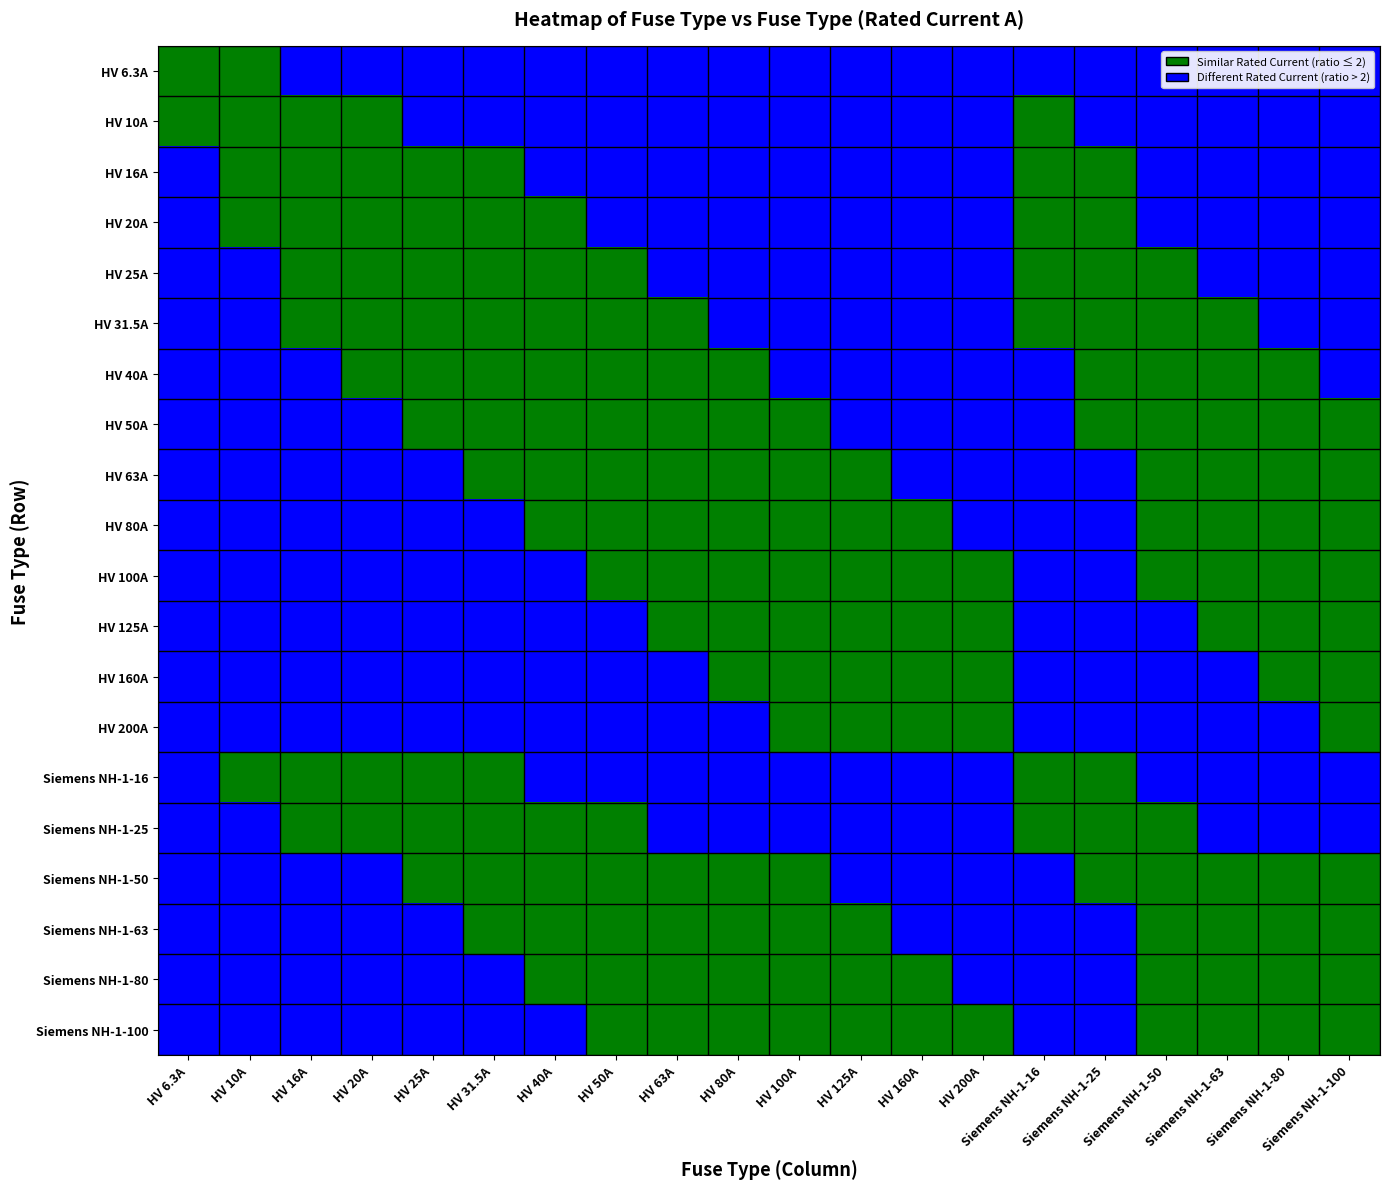

Reading left to right, transcribe all the data shown in this chart.

HV 6.3A: HV 6.3A=1	HV 10A=1	HV 16A=0	HV 20A=0	HV 25A=0	HV 31.5A=0	HV 40A=0	HV 50A=0	HV 63A=0	HV 80A=0	HV 100A=0	HV 125A=0	HV 160A=0	HV 200A=0	Siemens NH-1-16=0	Siemens NH-1-25=0	Siemens NH-1-50=0	Siemens NH-1-63=0	Siemens NH-1-80=0	Siemens NH-1-100=0
HV 10A: HV 6.3A=1	HV 10A=1	HV 16A=1	HV 20A=1	HV 25A=0	HV 31.5A=0	HV 40A=0	HV 50A=0	HV 63A=0	HV 80A=0	HV 100A=0	HV 125A=0	HV 160A=0	HV 200A=0	Siemens NH-1-16=1	Siemens NH-1-25=0	Siemens NH-1-50=0	Siemens NH-1-63=0	Siemens NH-1-80=0	Siemens NH-1-100=0
HV 16A: HV 6.3A=0	HV 10A=1	HV 16A=1	HV 20A=1	HV 25A=1	HV 31.5A=1	HV 40A=0	HV 50A=0	HV 63A=0	HV 80A=0	HV 100A=0	HV 125A=0	HV 160A=0	HV 200A=0	Siemens NH-1-16=1	Siemens NH-1-25=1	Siemens NH-1-50=0	Siemens NH-1-63=0	Siemens NH-1-80=0	Siemens NH-1-100=0
HV 20A: HV 6.3A=0	HV 10A=1	HV 16A=1	HV 20A=1	HV 25A=1	HV 31.5A=1	HV 40A=1	HV 50A=0	HV 63A=0	HV 80A=0	HV 100A=0	HV 125A=0	HV 160A=0	HV 200A=0	Siemens NH-1-16=1	Siemens NH-1-25=1	Siemens NH-1-50=0	Siemens NH-1-63=0	Siemens NH-1-80=0	Siemens NH-1-100=0
HV 25A: HV 6.3A=0	HV 10A=0	HV 16A=1	HV 20A=1	HV 25A=1	HV 31.5A=1	HV 40A=1	HV 50A=1	HV 63A=0	HV 80A=0	HV 100A=0	HV 125A=0	HV 160A=0	HV 200A=0	Siemens NH-1-16=1	Siemens NH-1-25=1	Siemens NH-1-50=1	Siemens NH-1-63=0	Siemens NH-1-80=0	Siemens NH-1-100=0
HV 31.5A: HV 6.3A=0	HV 10A=0	HV 16A=1	HV 20A=1	HV 25A=1	HV 31.5A=1	HV 40A=1	HV 50A=1	HV 63A=1	HV 80A=0	HV 100A=0	HV 125A=0	HV 160A=0	HV 200A=0	Siemens NH-1-16=1	Siemens NH-1-25=1	Siemens NH-1-50=1	Siemens NH-1-63=1	Siemens NH-1-80=0	Siemens NH-1-100=0
HV 40A: HV 6.3A=0	HV 10A=0	HV 16A=0	HV 20A=1	HV 25A=1	HV 31.5A=1	HV 40A=1	HV 50A=1	HV 63A=1	HV 80A=1	HV 100A=0	HV 125A=0	HV 160A=0	HV 200A=0	Siemens NH-1-16=0	Siemens NH-1-25=1	Siemens NH-1-50=1	Siemens NH-1-63=1	Siemens NH-1-80=1	Siemens NH-1-100=0
HV 50A: HV 6.3A=0	HV 10A=0	HV 16A=0	HV 20A=0	HV 25A=1	HV 31.5A=1	HV 40A=1	HV 50A=1	HV 63A=1	HV 80A=1	HV 100A=1	HV 125A=0	HV 160A=0	HV 200A=0	Siemens NH-1-16=0	Siemens NH-1-25=1	Siemens NH-1-50=1	Siemens NH-1-63=1	Siemens NH-1-80=1	Siemens NH-1-100=1
HV 63A: HV 6.3A=0	HV 10A=0	HV 16A=0	HV 20A=0	HV 25A=0	HV 31.5A=1	HV 40A=1	HV 50A=1	HV 63A=1	HV 80A=1	HV 100A=1	HV 125A=1	HV 160A=0	HV 200A=0	Siemens NH-1-16=0	Siemens NH-1-25=0	Siemens NH-1-50=1	Siemens NH-1-63=1	Siemens NH-1-80=1	Siemens NH-1-100=1
HV 80A: HV 6.3A=0	HV 10A=0	HV 16A=0	HV 20A=0	HV 25A=0	HV 31.5A=0	HV 40A=1	HV 50A=1	HV 63A=1	HV 80A=1	HV 100A=1	HV 125A=1	HV 160A=1	HV 200A=0	Siemens NH-1-16=0	Siemens NH-1-25=0	Siemens NH-1-50=1	Siemens NH-1-63=1	Siemens NH-1-80=1	Siemens NH-1-100=1
HV 100A: HV 6.3A=0	HV 10A=0	HV 16A=0	HV 20A=0	HV 25A=0	HV 31.5A=0	HV 40A=0	HV 50A=1	HV 63A=1	HV 80A=1	HV 100A=1	HV 125A=1	HV 160A=1	HV 200A=1	Siemens NH-1-16=0	Siemens NH-1-25=0	Siemens NH-1-50=1	Siemens NH-1-63=1	Siemens NH-1-80=1	Siemens NH-1-100=1
HV 125A: HV 6.3A=0	HV 10A=0	HV 16A=0	HV 20A=0	HV 25A=0	HV 31.5A=0	HV 40A=0	HV 50A=0	HV 63A=1	HV 80A=1	HV 100A=1	HV 125A=1	HV 160A=1	HV 200A=1	Siemens NH-1-16=0	Siemens NH-1-25=0	Siemens NH-1-50=0	Siemens NH-1-63=1	Siemens NH-1-80=1	Siemens NH-1-100=1
HV 160A: HV 6.3A=0	HV 10A=0	HV 16A=0	HV 20A=0	HV 25A=0	HV 31.5A=0	HV 40A=0	HV 50A=0	HV 63A=0	HV 80A=1	HV 100A=1	HV 125A=1	HV 160A=1	HV 200A=1	Siemens NH-1-16=0	Siemens NH-1-25=0	Siemens NH-1-50=0	Siemens NH-1-63=0	Siemens NH-1-80=1	Siemens NH-1-100=1
HV 200A: HV 6.3A=0	HV 10A=0	HV 16A=0	HV 20A=0	HV 25A=0	HV 31.5A=0	HV 40A=0	HV 50A=0	HV 63A=0	HV 80A=0	HV 100A=1	HV 125A=1	HV 160A=1	HV 200A=1	Siemens NH-1-16=0	Siemens NH-1-25=0	Siemens NH-1-50=0	Siemens NH-1-63=0	Siemens NH-1-80=0	Siemens NH-1-100=1
Siemens NH-1-16: HV 6.3A=0	HV 10A=1	HV 16A=1	HV 20A=1	HV 25A=1	HV 31.5A=1	HV 40A=0	HV 50A=0	HV 63A=0	HV 80A=0	HV 100A=0	HV 125A=0	HV 160A=0	HV 200A=0	Siemens NH-1-16=1	Siemens NH-1-25=1	Siemens NH-1-50=0	Siemens NH-1-63=0	Siemens NH-1-80=0	Siemens NH-1-100=0
Siemens NH-1-25: HV 6.3A=0	HV 10A=0	HV 16A=1	HV 20A=1	HV 25A=1	HV 31.5A=1	HV 40A=1	HV 50A=1	HV 63A=0	HV 80A=0	HV 100A=0	HV 125A=0	HV 160A=0	HV 200A=0	Siemens NH-1-16=1	Siemens NH-1-25=1	Siemens NH-1-50=1	Siemens NH-1-63=0	Siemens NH-1-80=0	Siemens NH-1-100=0
Siemens NH-1-50: HV 6.3A=0	HV 10A=0	HV 16A=0	HV 20A=0	HV 25A=1	HV 31.5A=1	HV 40A=1	HV 50A=1	HV 63A=1	HV 80A=1	HV 100A=1	HV 125A=0	HV 160A=0	HV 200A=0	Siemens NH-1-16=0	Siemens NH-1-25=1	Siemens NH-1-50=1	Siemens NH-1-63=1	Siemens NH-1-80=1	Siemens NH-1-100=1
Siemens NH-1-63: HV 6.3A=0	HV 10A=0	HV 16A=0	HV 20A=0	HV 25A=0	HV 31.5A=1	HV 40A=1	HV 50A=1	HV 63A=1	HV 80A=1	HV 100A=1	HV 125A=1	HV 160A=0	HV 200A=0	Siemens NH-1-16=0	Siemens NH-1-25=0	Siemens NH-1-50=1	Siemens NH-1-63=1	Siemens NH-1-80=1	Siemens NH-1-100=1
Siemens NH-1-80: HV 6.3A=0	HV 10A=0	HV 16A=0	HV 20A=0	HV 25A=0	HV 31.5A=0	HV 40A=1	HV 50A=1	HV 63A=1	HV 80A=1	HV 100A=1	HV 125A=1	HV 160A=1	HV 200A=0	Siemens NH-1-16=0	Siemens NH-1-25=0	Siemens NH-1-50=1	Siemens NH-1-63=1	Siemens NH-1-80=1	Siemens NH-1-100=1
Siemens NH-1-100: HV 6.3A=0	HV 10A=0	HV 16A=0	HV 20A=0	HV 25A=0	HV 31.5A=0	HV 40A=0	HV 50A=1	HV 63A=1	HV 80A=1	HV 100A=1	HV 125A=1	HV 160A=1	HV 200A=1	Siemens NH-1-16=0	Siemens NH-1-25=0	Siemens NH-1-50=1	Siemens NH-1-63=1	Siemens NH-1-80=1	Siemens NH-1-100=1